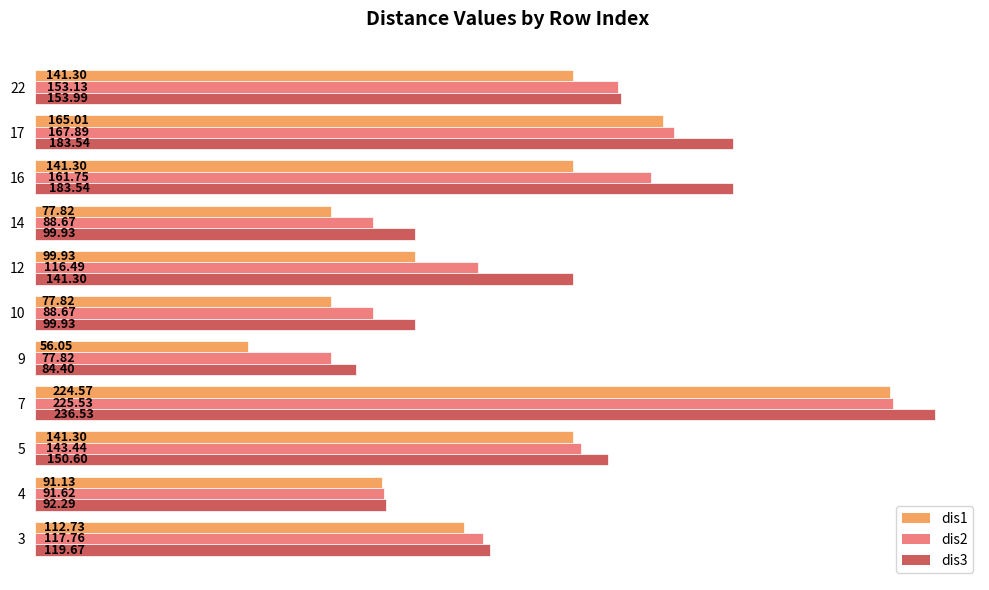

Count the number of categories in the chart.

11